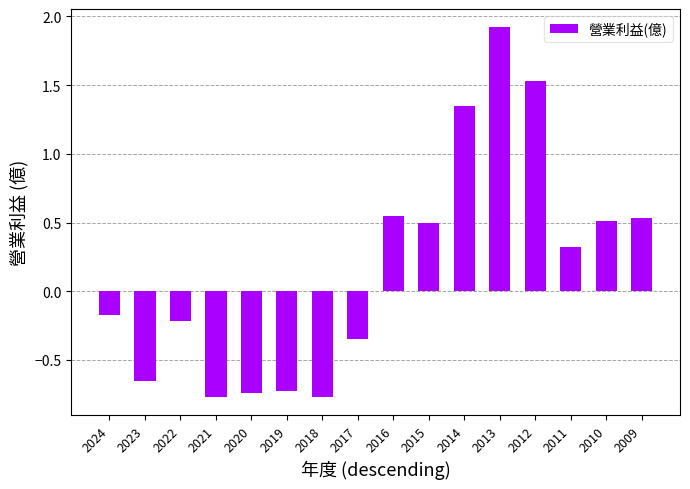

What is the sum of the values at 2013 and 2017?

1.6